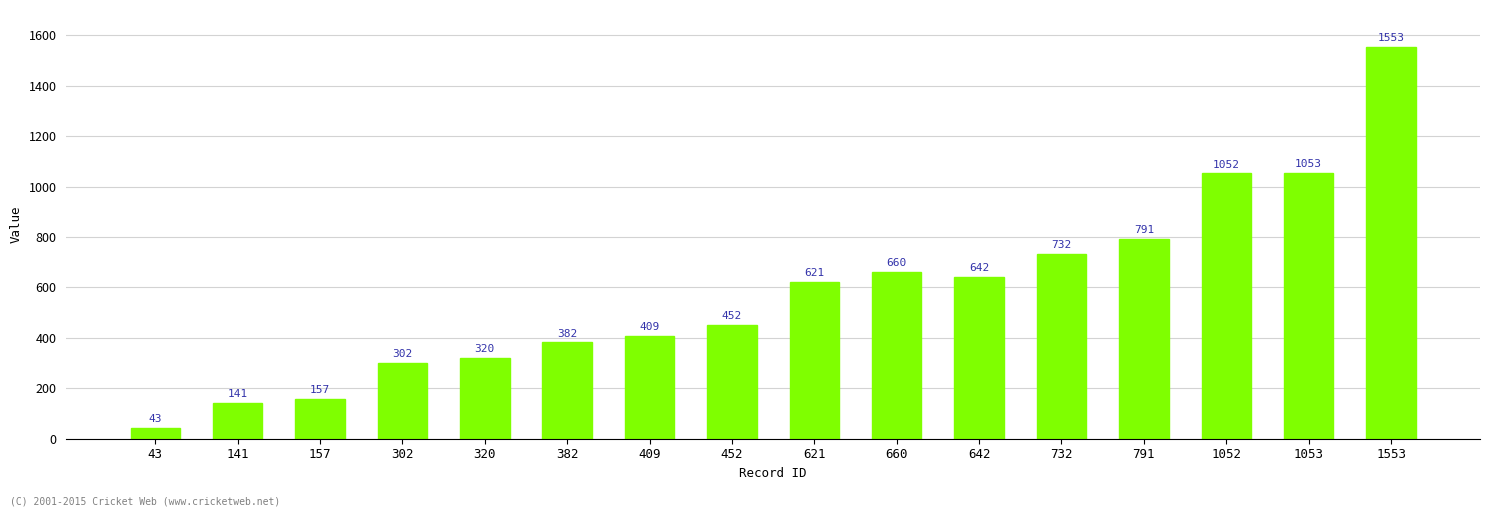

Reading right to left, extract all data points from this chart.

1553	1053	1052	791	732	642	660	621	452	409	382	320	302	157	141	43